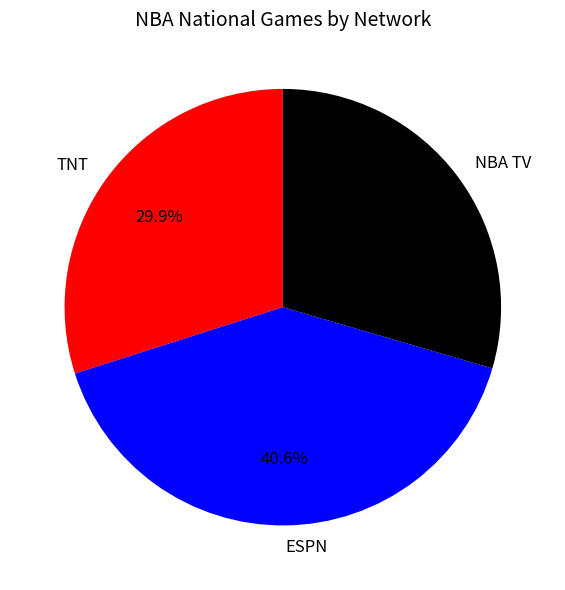

Count the number of slices in the pie.

3